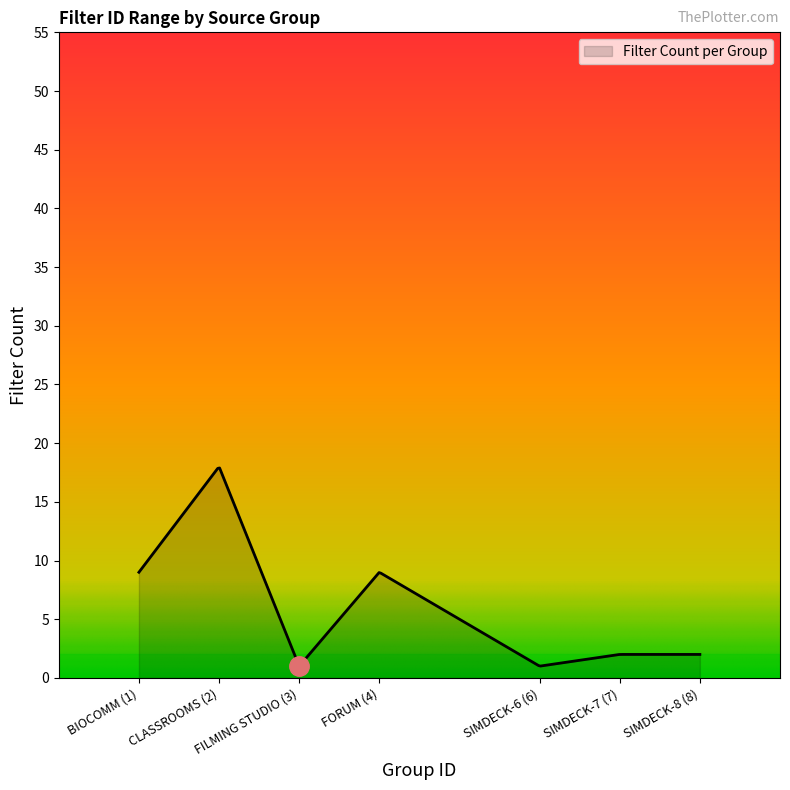

At which category does the chart reach its minimum across all series?

FILMING STUDIO (3)